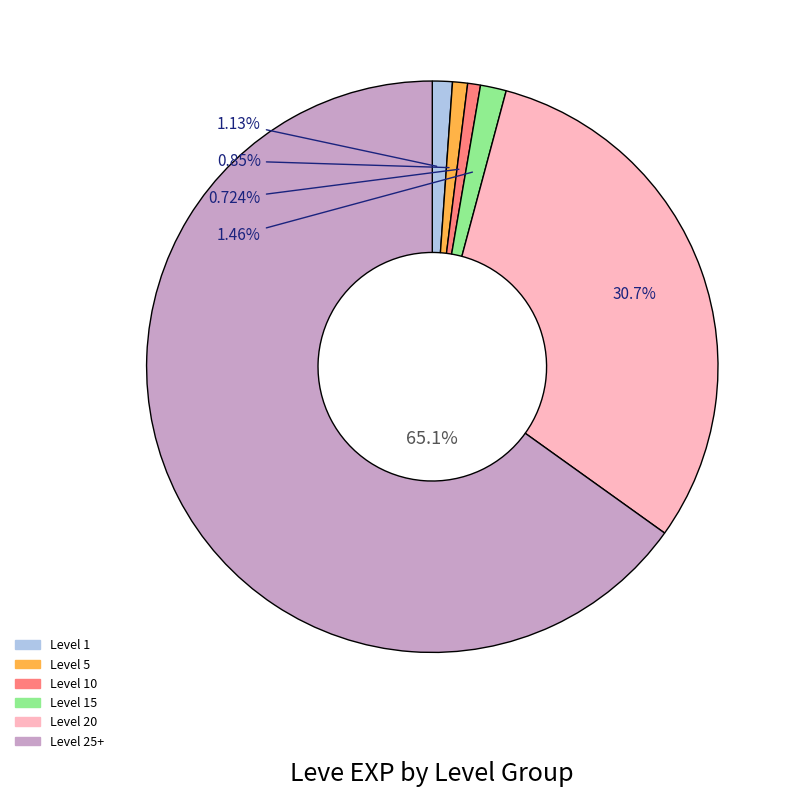

How many slices are in this pie chart?

6